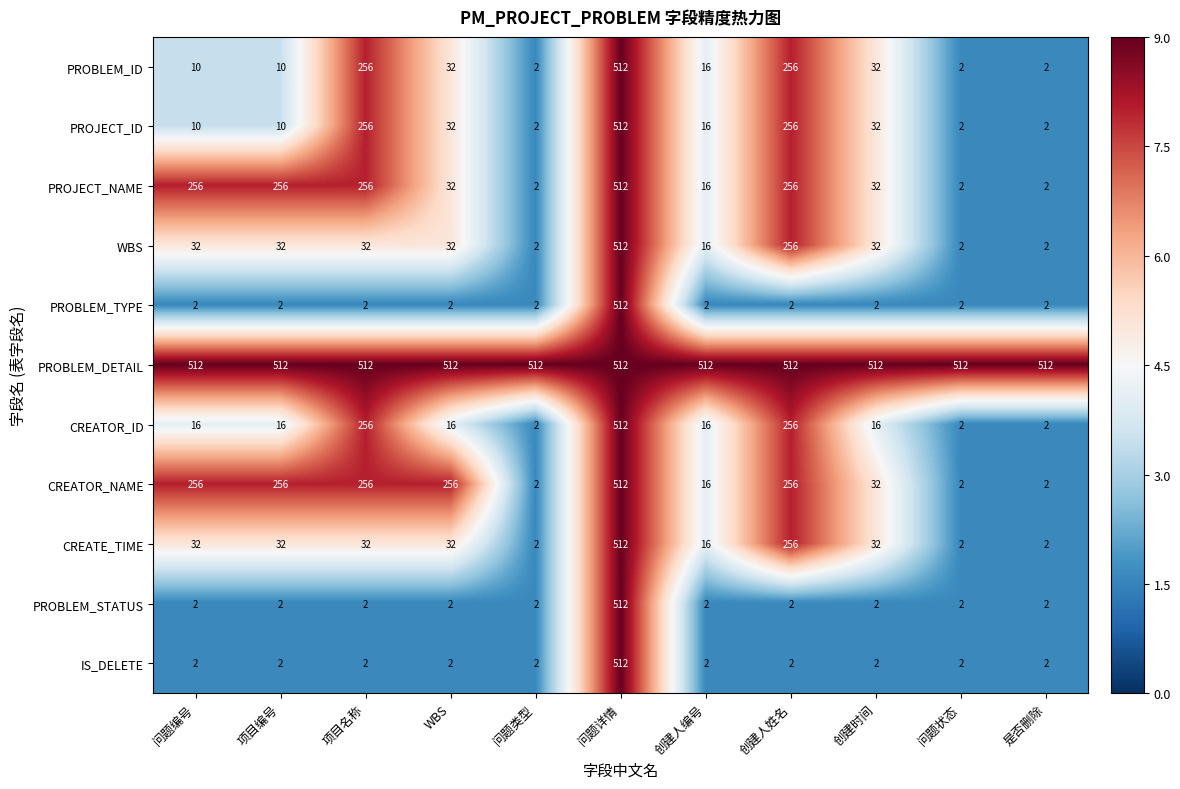

At how many categories does at least one series exceed 77?

11